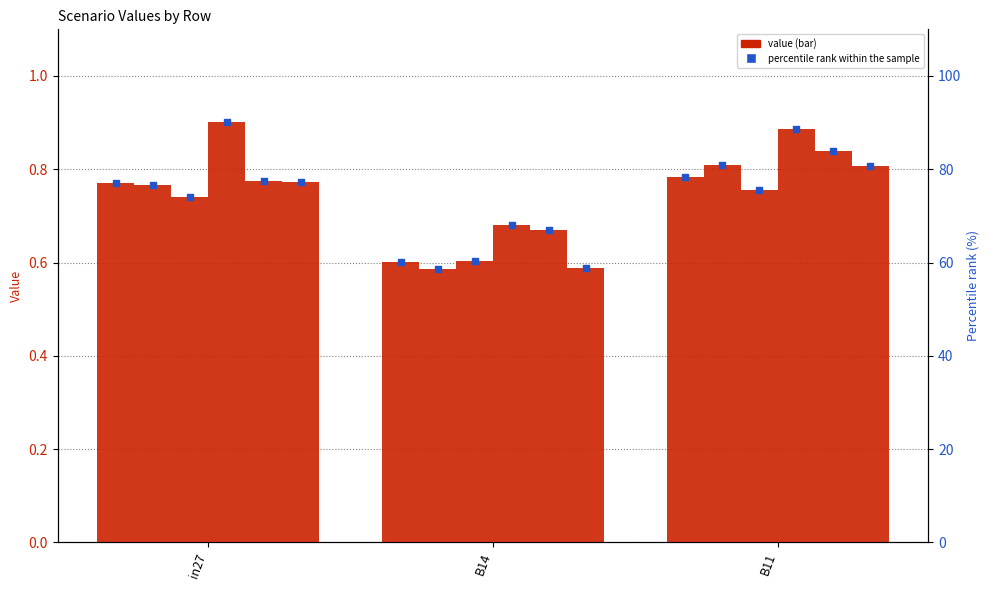

Approximately how many times larger is the value at in27 compared to B11?

1.0